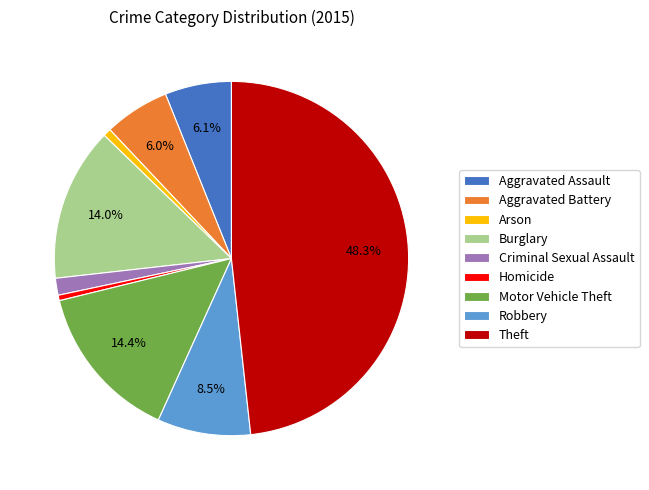

Between Burglary and Criminal Sexual Assault, which is larger?

Burglary